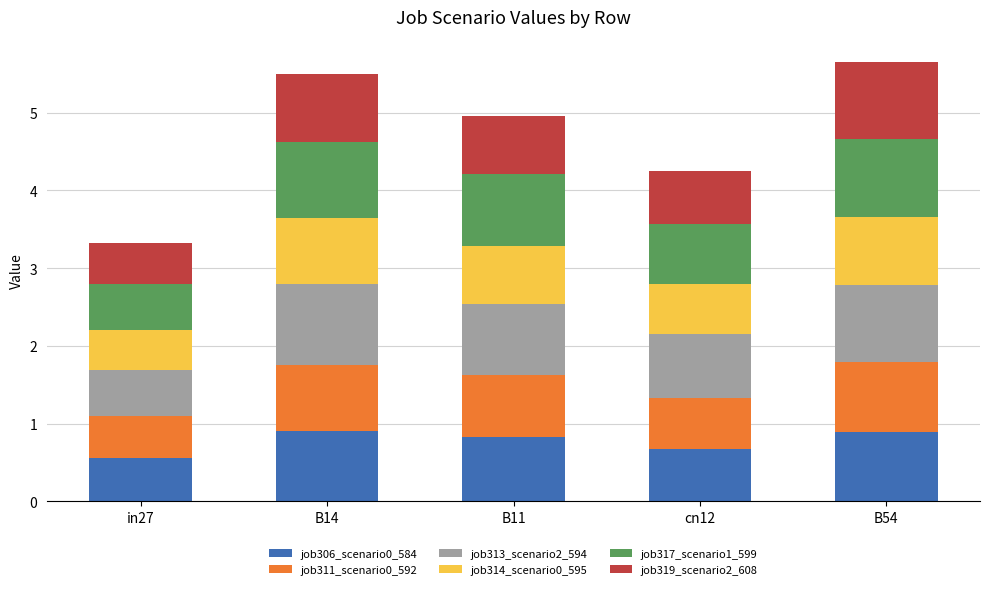

At which label does job306_scenario0_584 reach its minimum?

in27